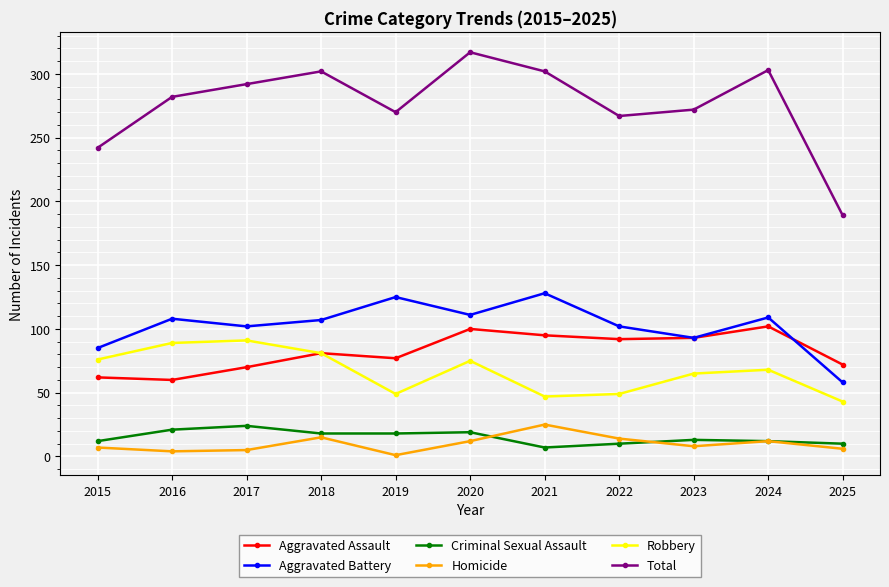

Is it true that Aggravated Battery equals 85 at 2025?

False